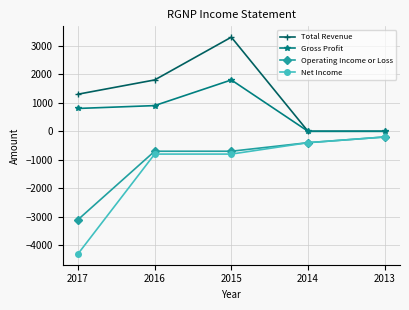

What is the difference between the highest and lowest values at 2014?

400